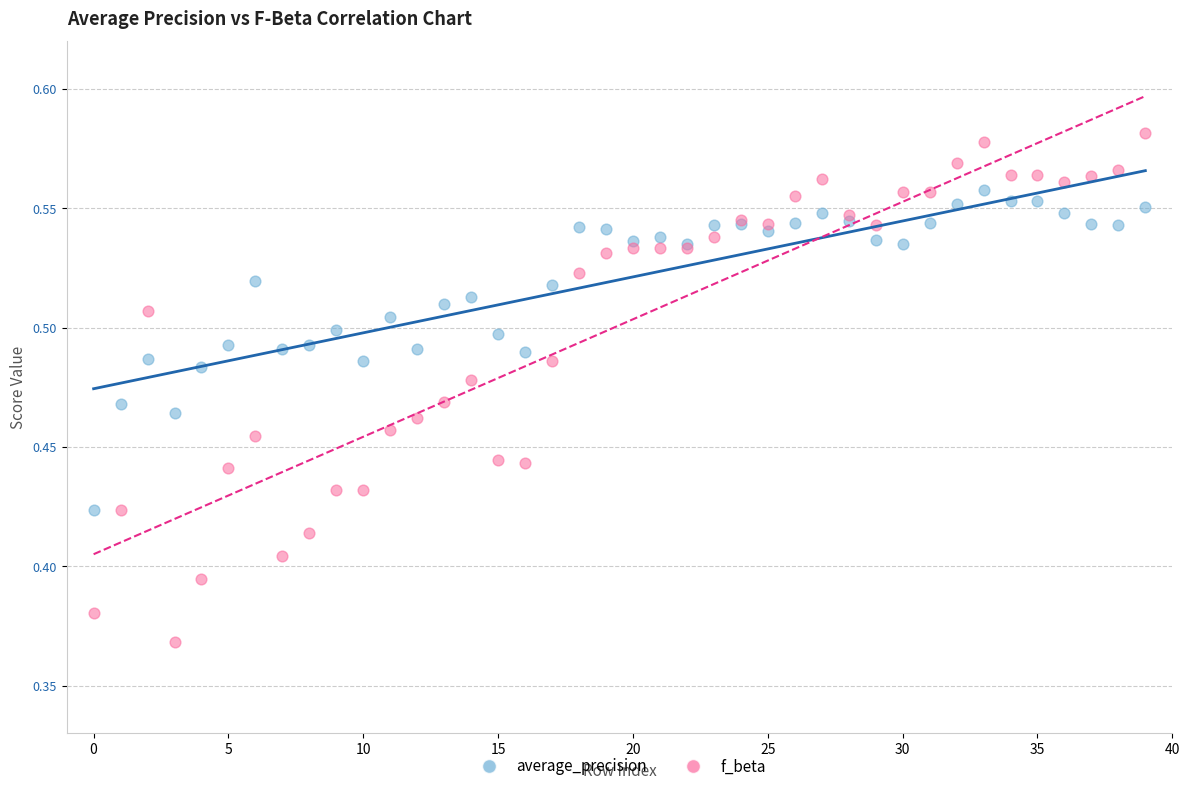

Which series contains the highest Y value?

f_beta